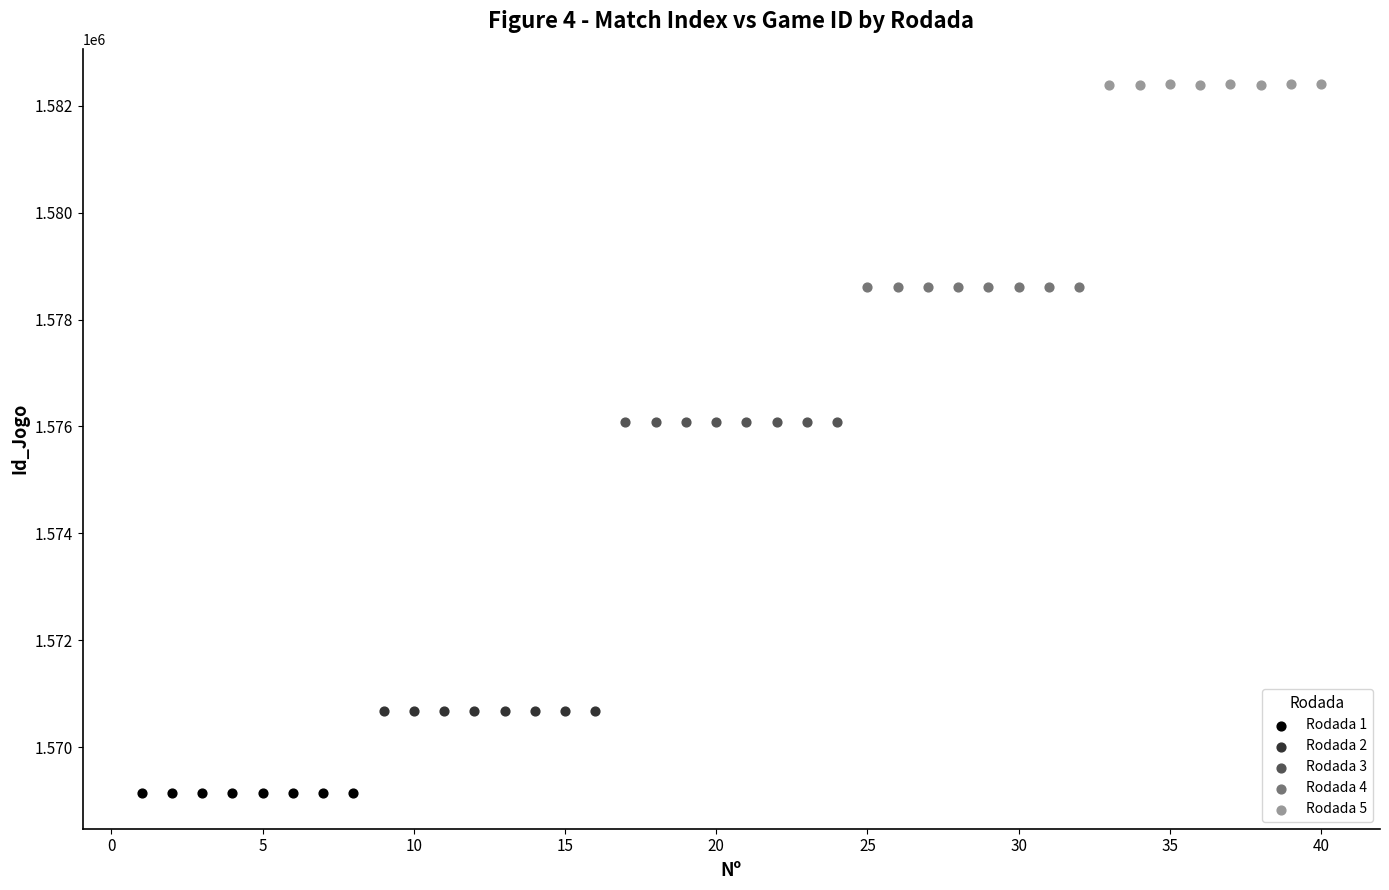

Which series contains the highest Y value?

Rodada 5